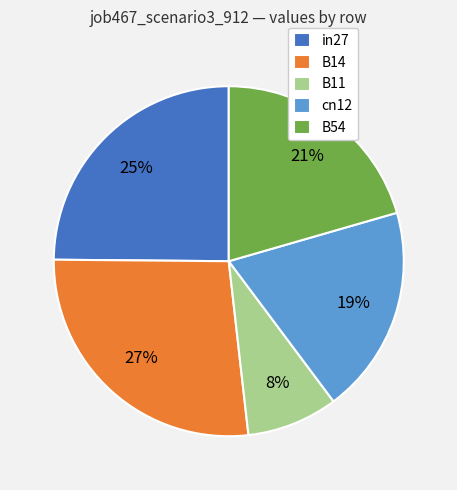

Is the sum of B11 and in27 greater than half?

No